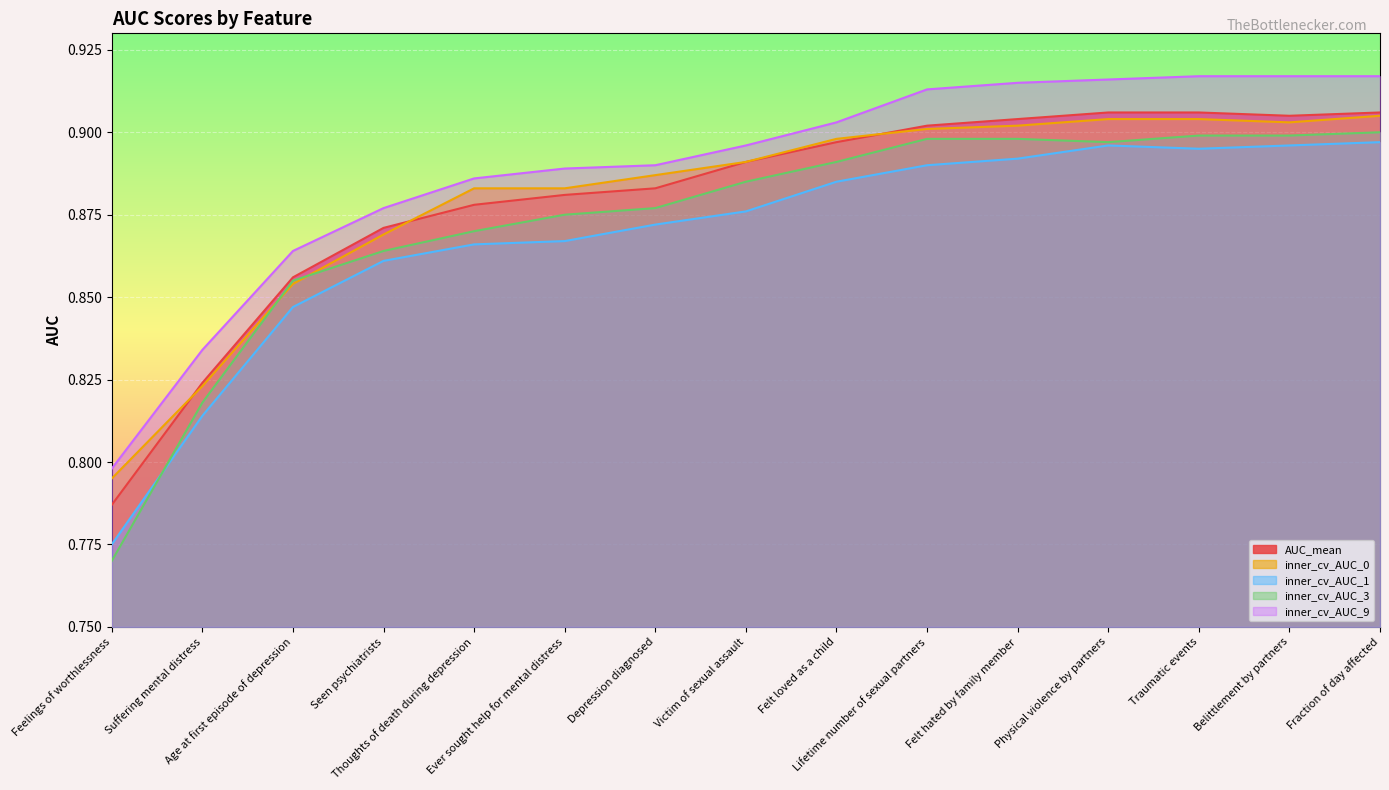

At how many categories does at least one series exceed 0?

15